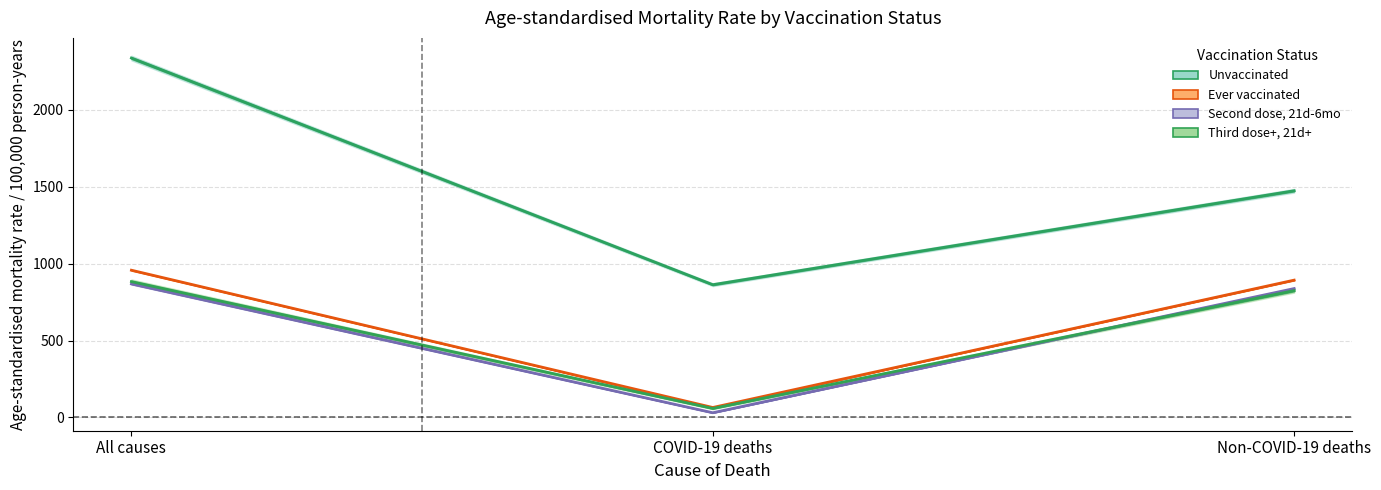

Where does the Unvaccinated series first go above 1474?

All causes